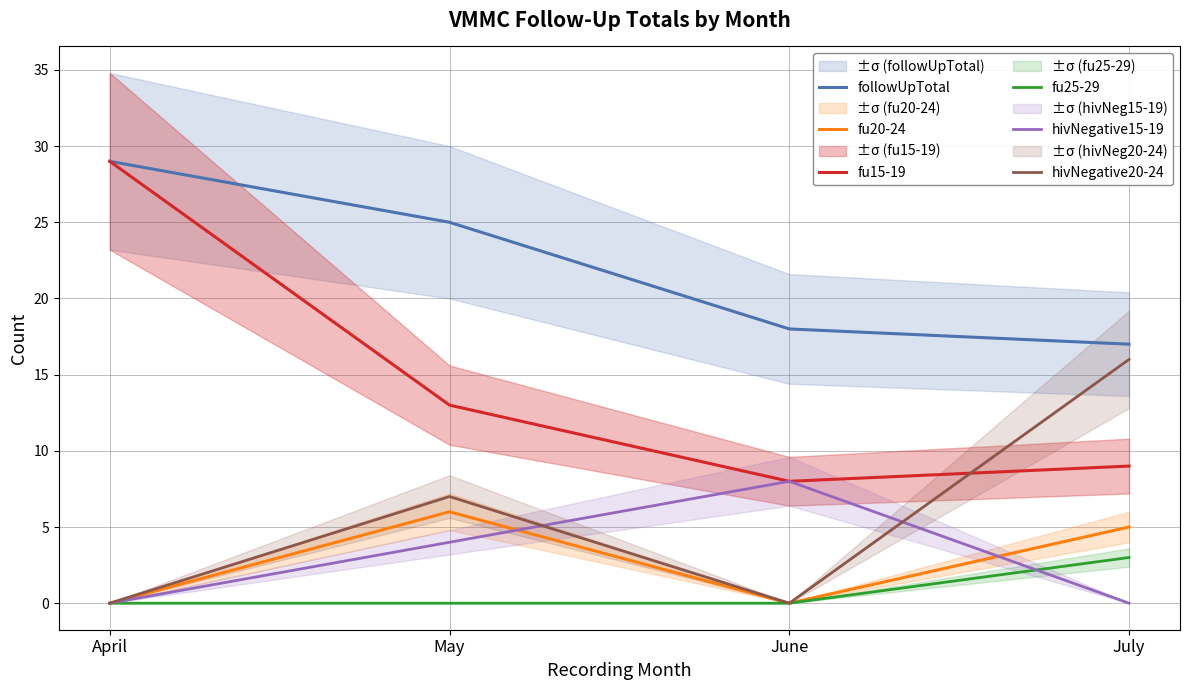

Where is the first local minimum for fu20-24?

June